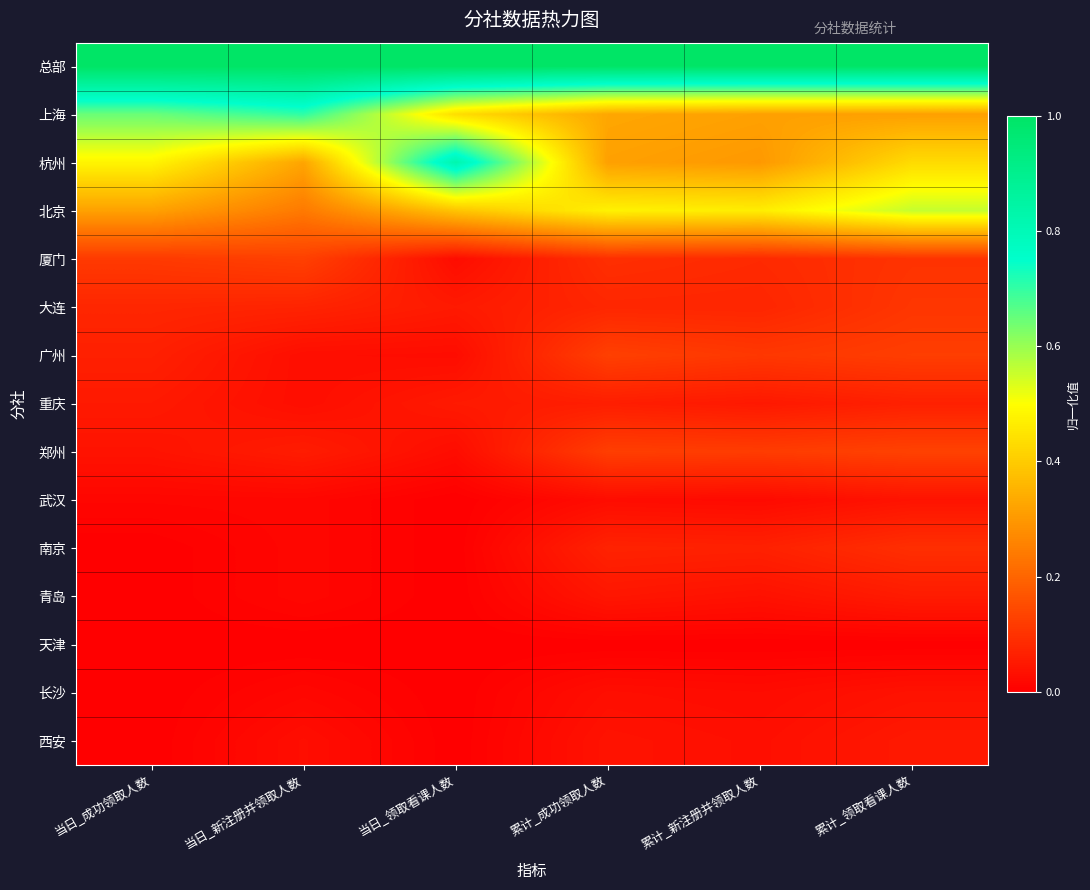

What is the difference between the highest and lowest values at 当日_领取看课人数?

1.0